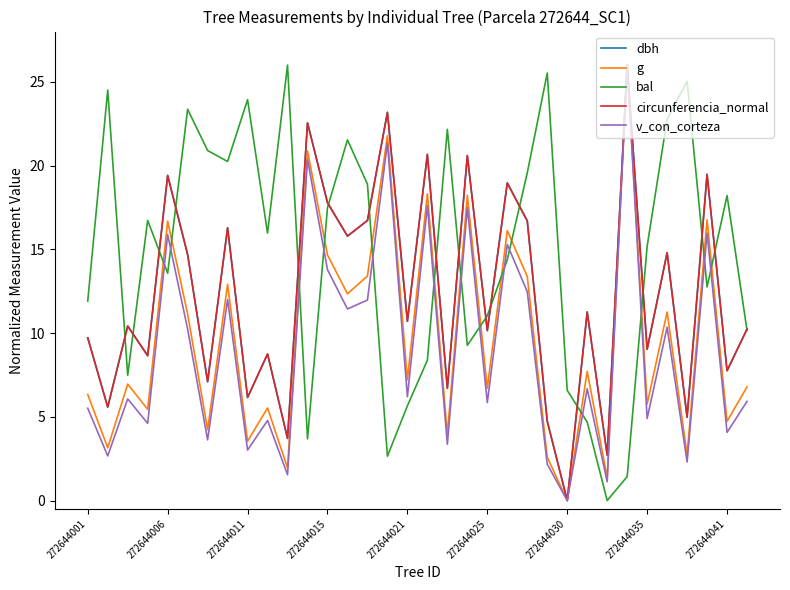

What is the highest value of the circunferencia_normal series?

26.0